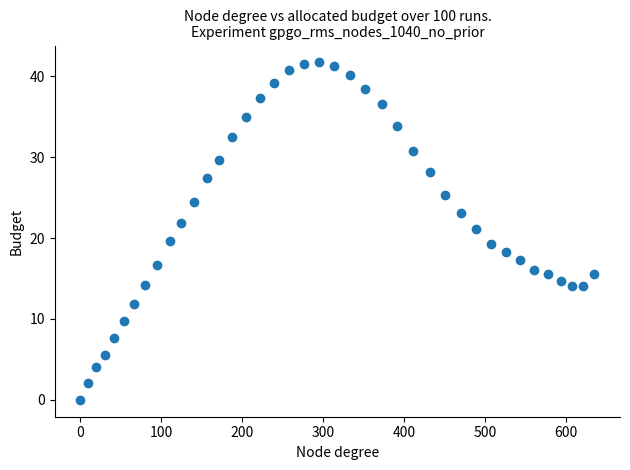

What is the range of Y values (max minus min)?

41.7